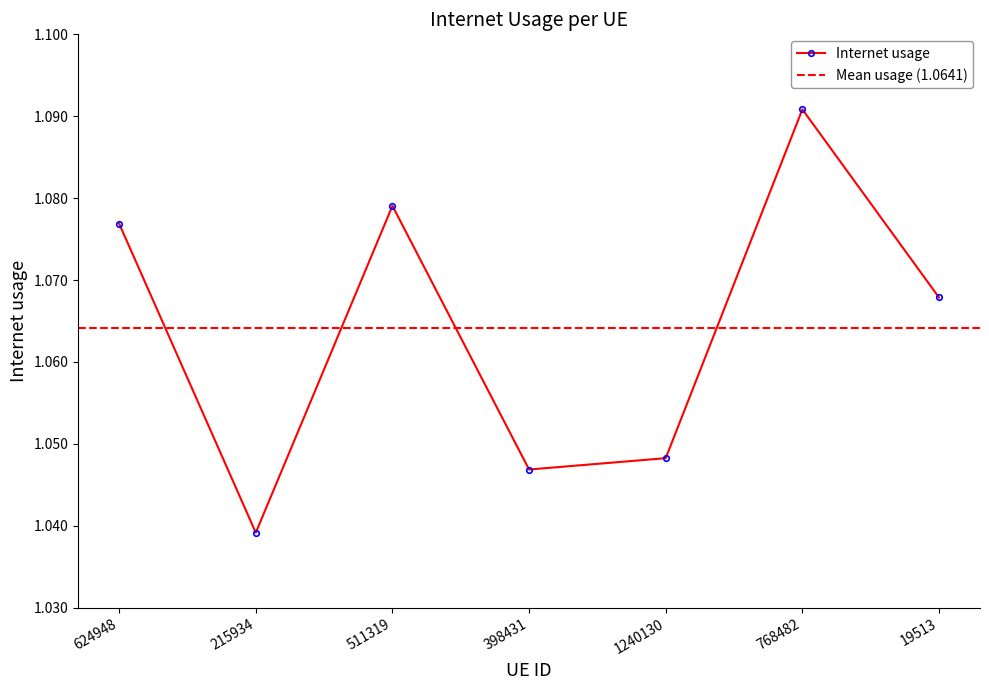

What is the average value?

1.1